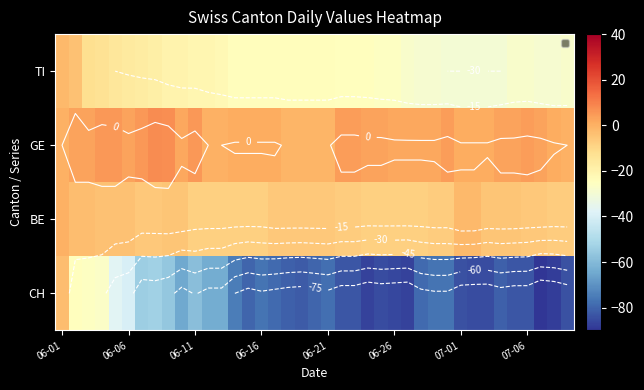

The value of TI at 06-26 is -12. True or false?

False